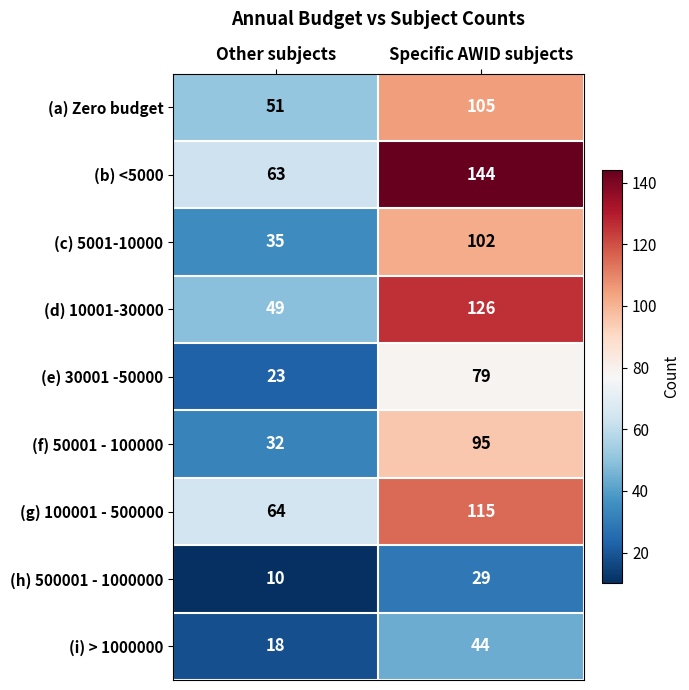

Between Other subjects and Specific AWID subjects, which series saw the biggest shift?

(b) <5000